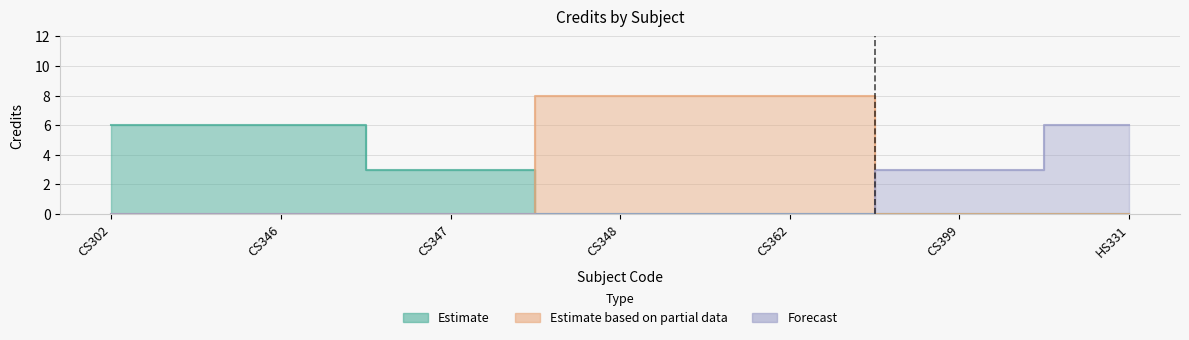

Where does the data first go above 6?

CS348